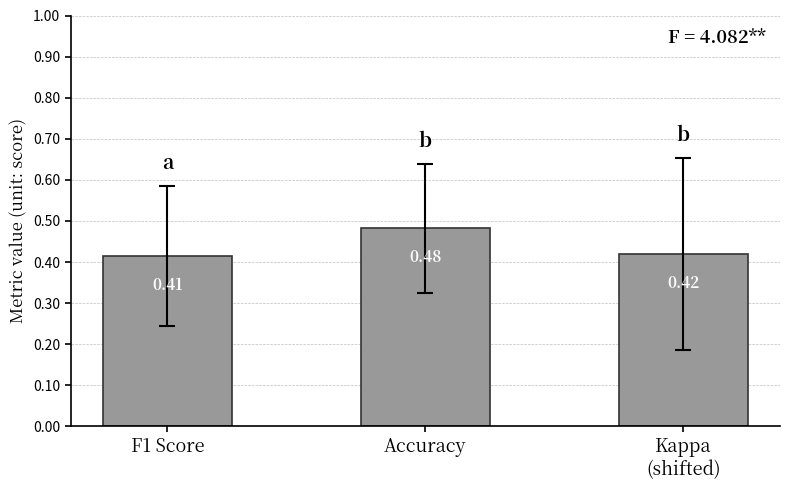

How many distinct data groups are displayed?

1